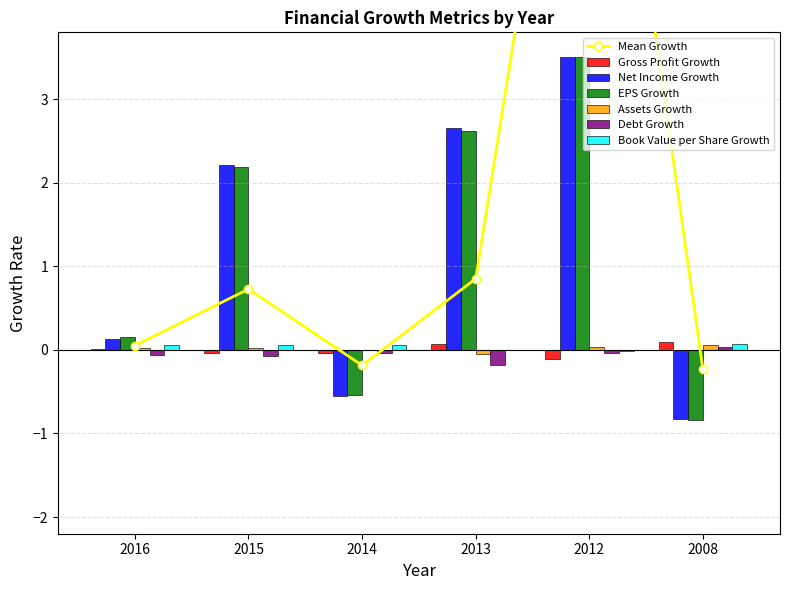

Which series has the largest range (max minus min)?

Net Income Growth